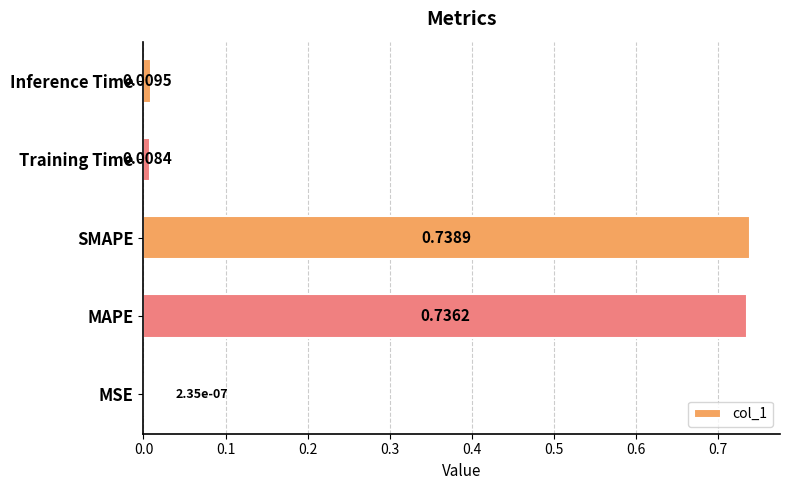

At which label is the value closest to 0?

MSE